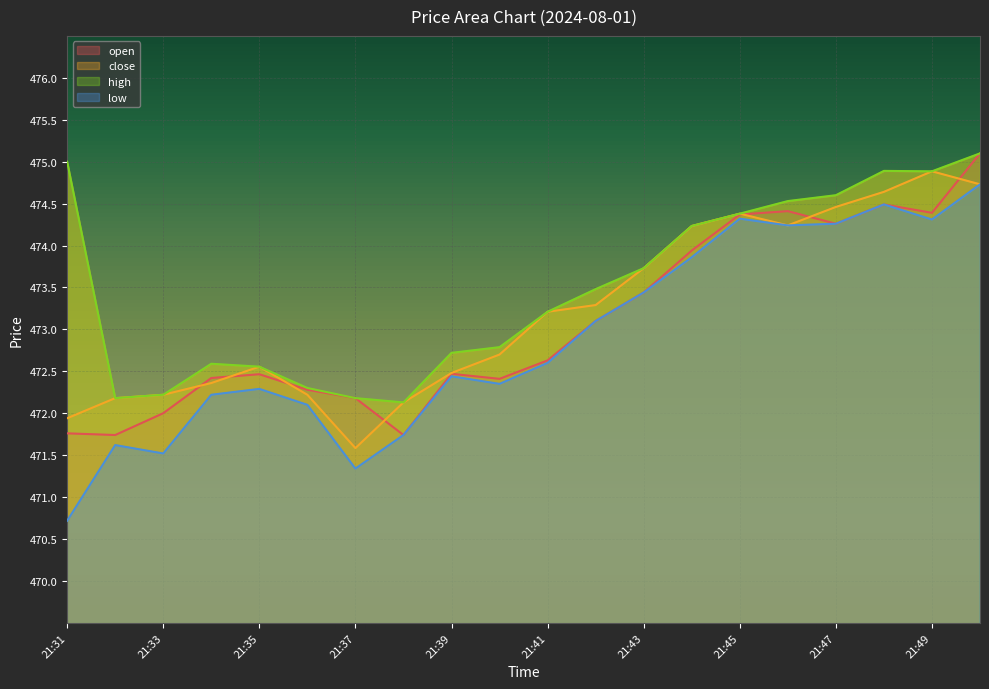

What is the approximate value of close at 21:40?

472.7